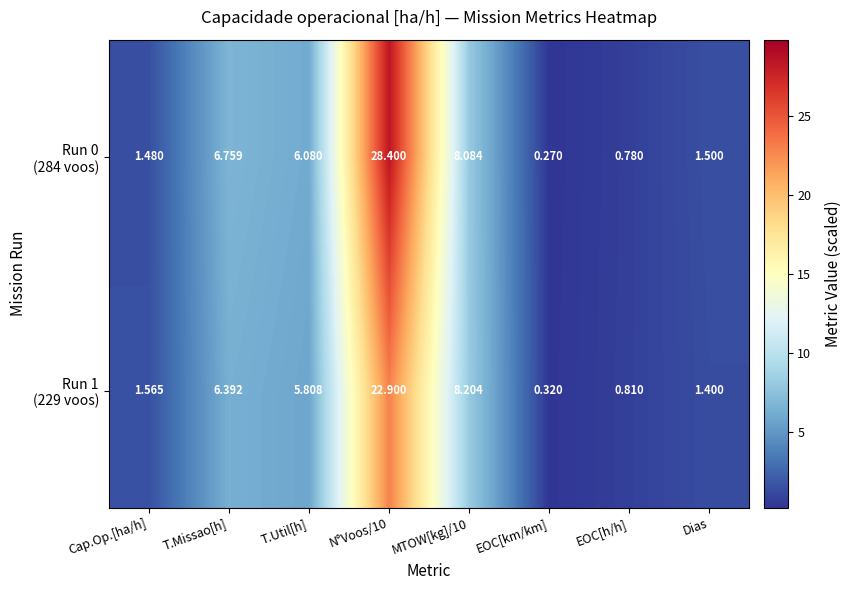

Which category has the lowest value across all series?

EOC[km/km]